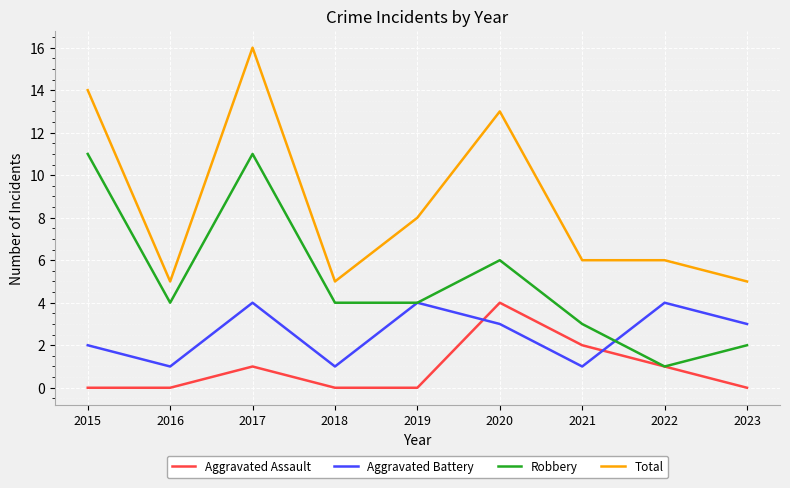

At which category is the sum across all series the highest?

2017